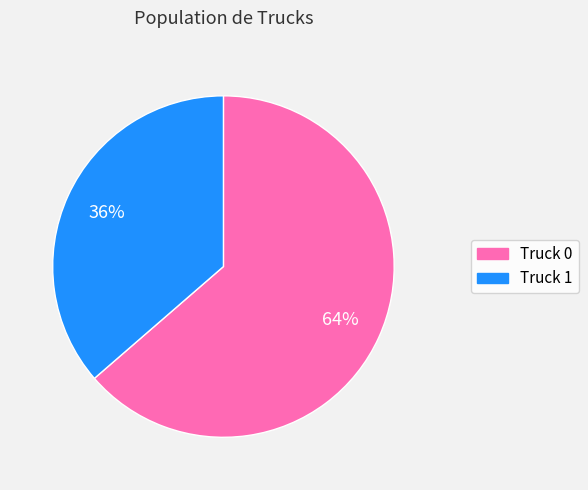

What percentage is the Truck 0 slice, to the nearest percent?

64%